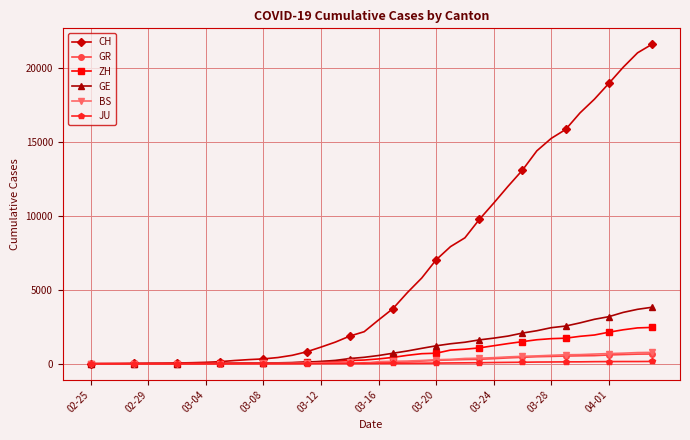

Which series has the largest range (max minus min)?

CH